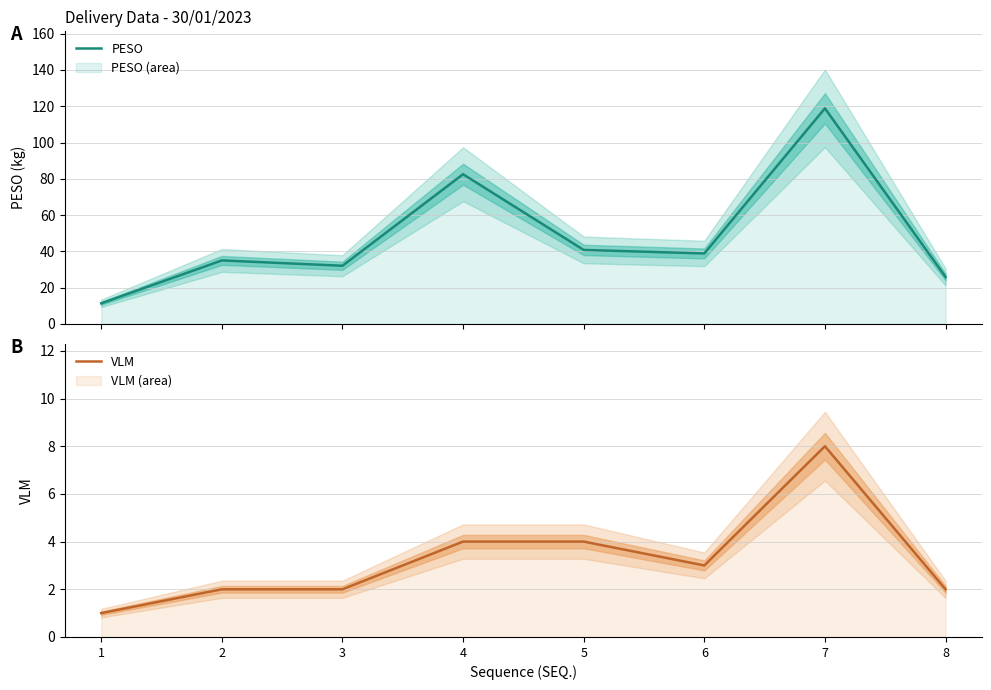

At which label does PESO first exceed 38?

4